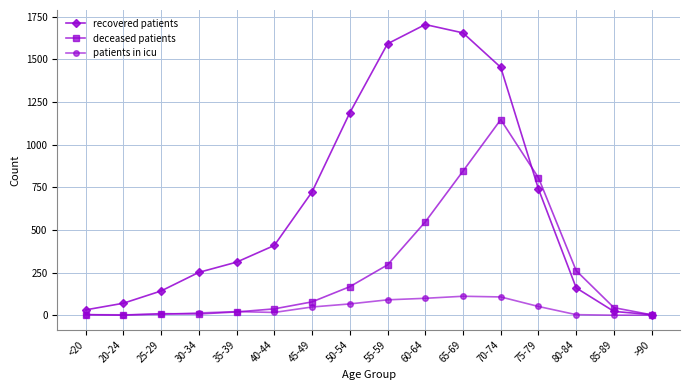

Rank the series by their average value, from lowest to highest.

patients in icu, deceased patients, recovered patients